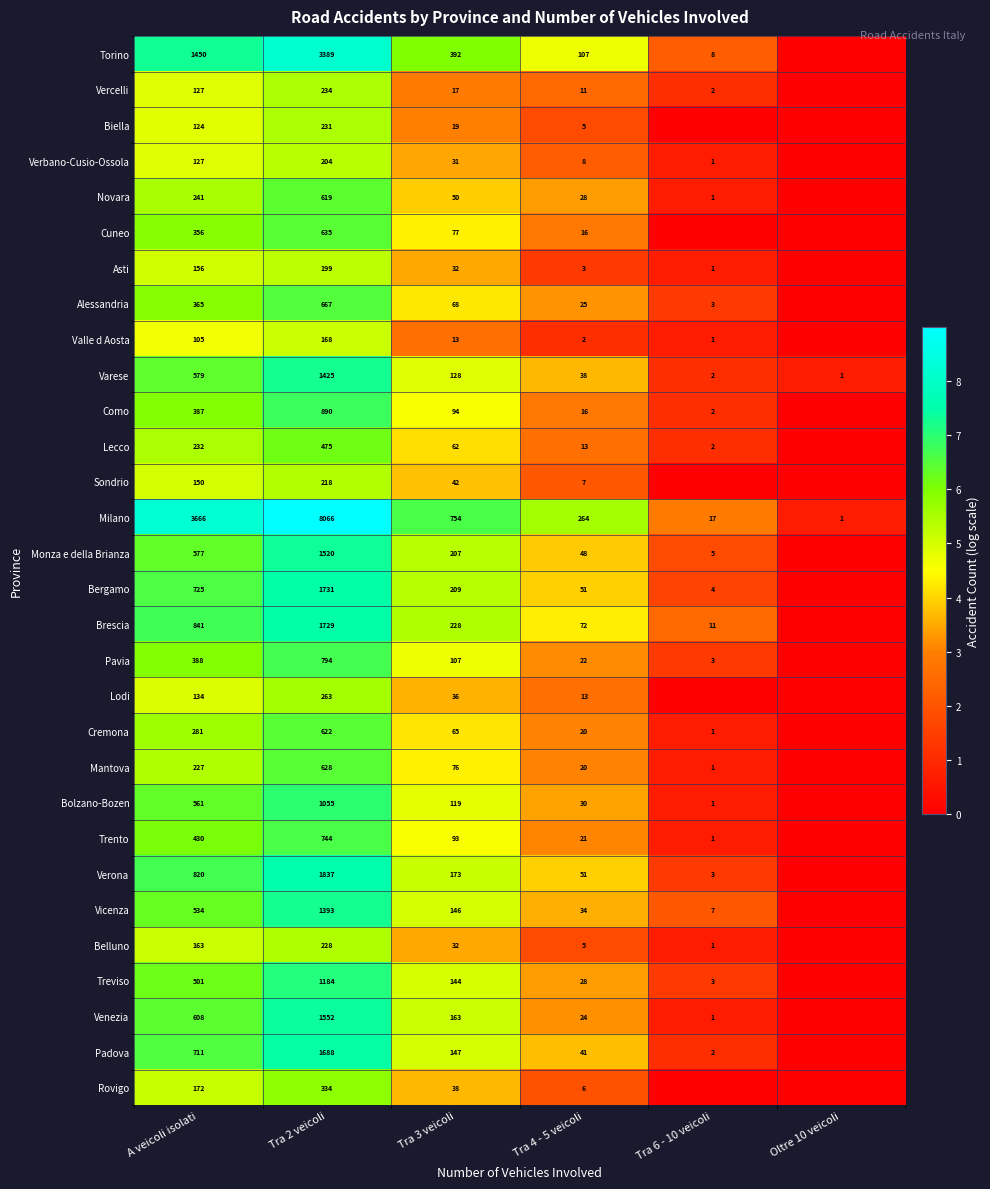

True or false: Treviso has a value of 2 at Tra 6 - 10 veicoli.

False